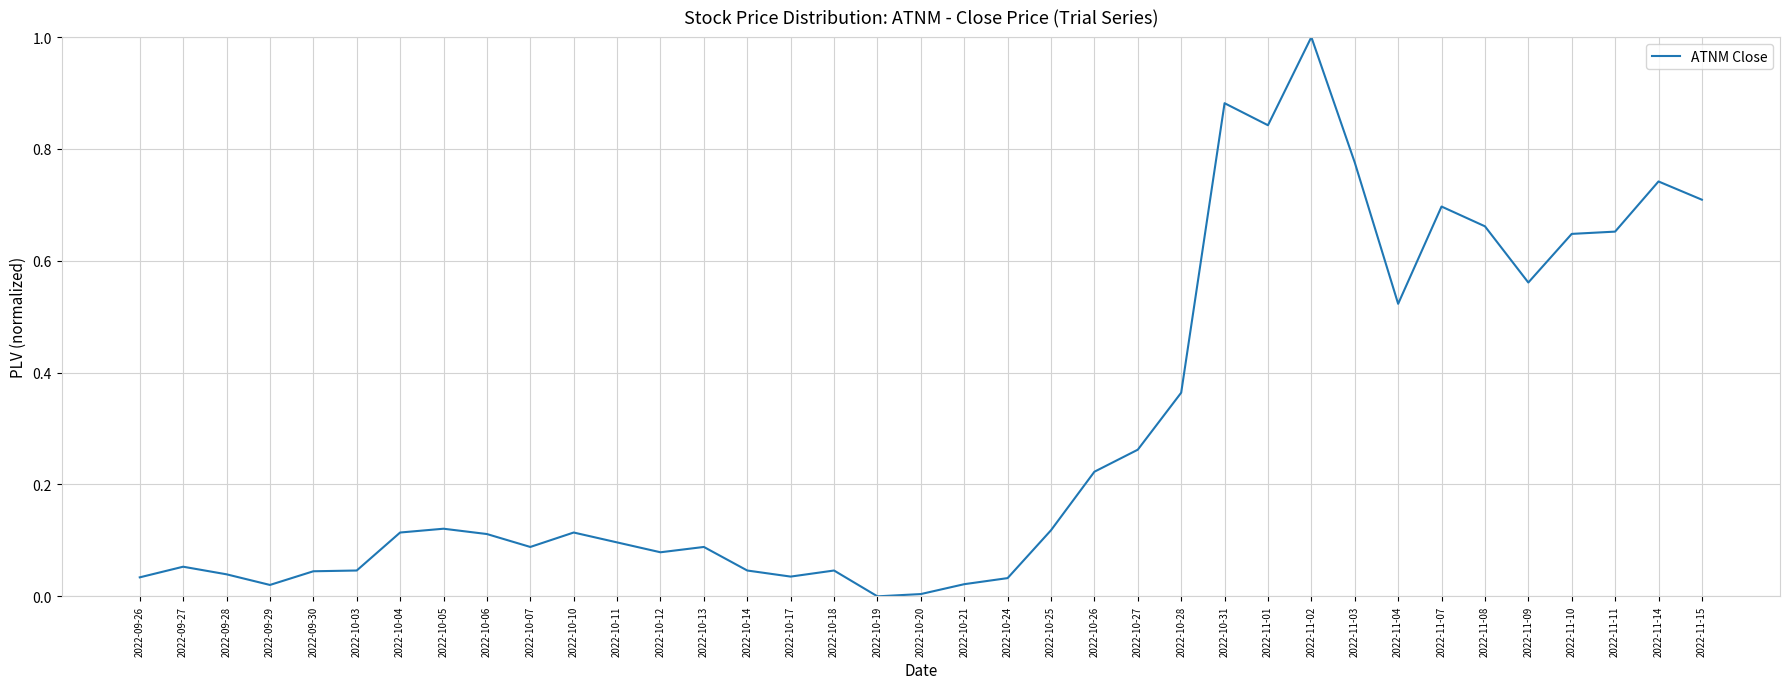

True or false: the data shows 1.0 at 2022-11-02.

True